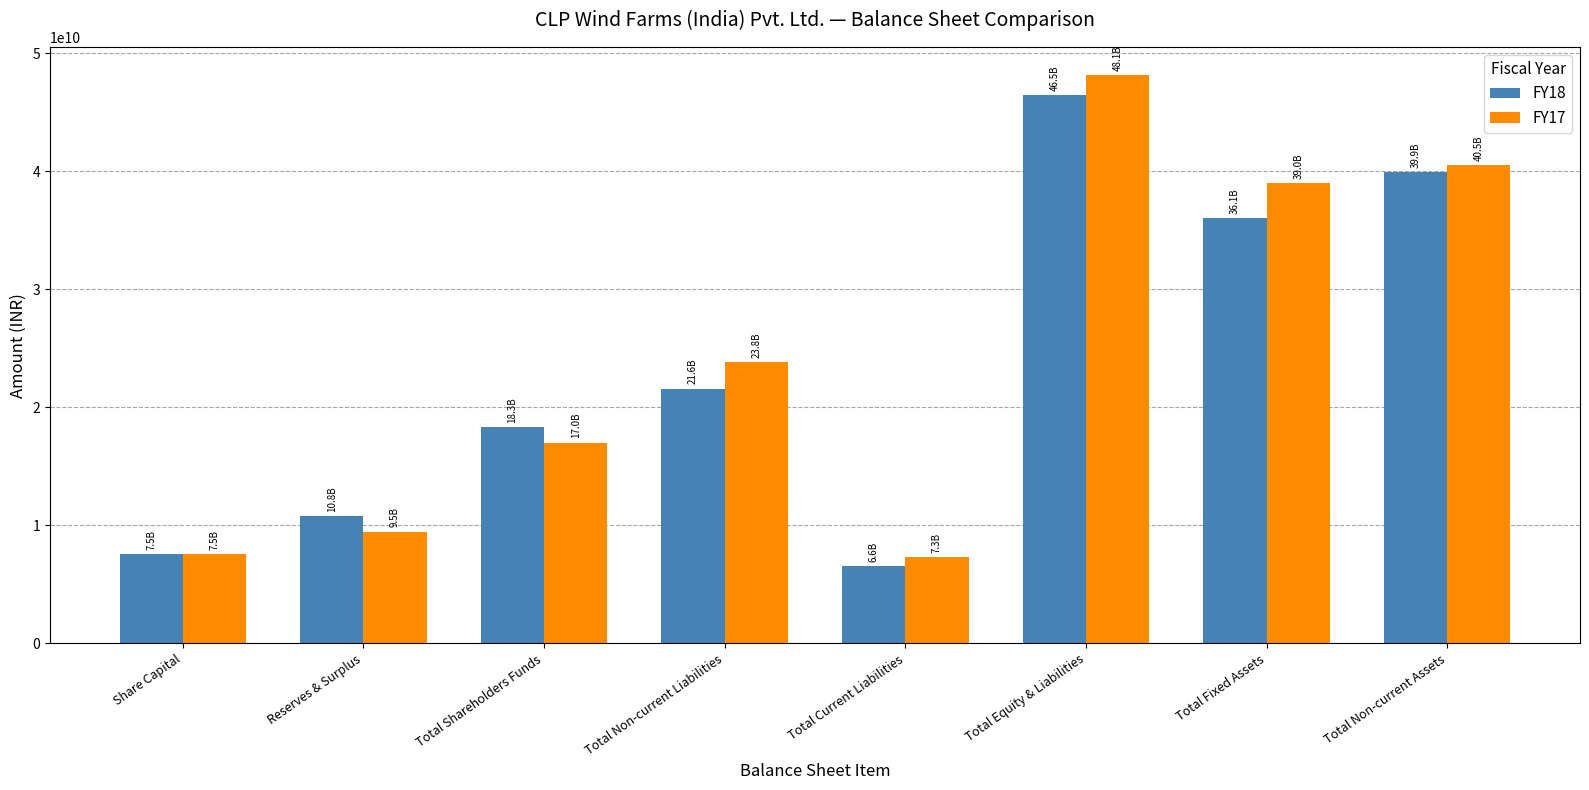

Which series has the largest range (max minus min)?

FY17